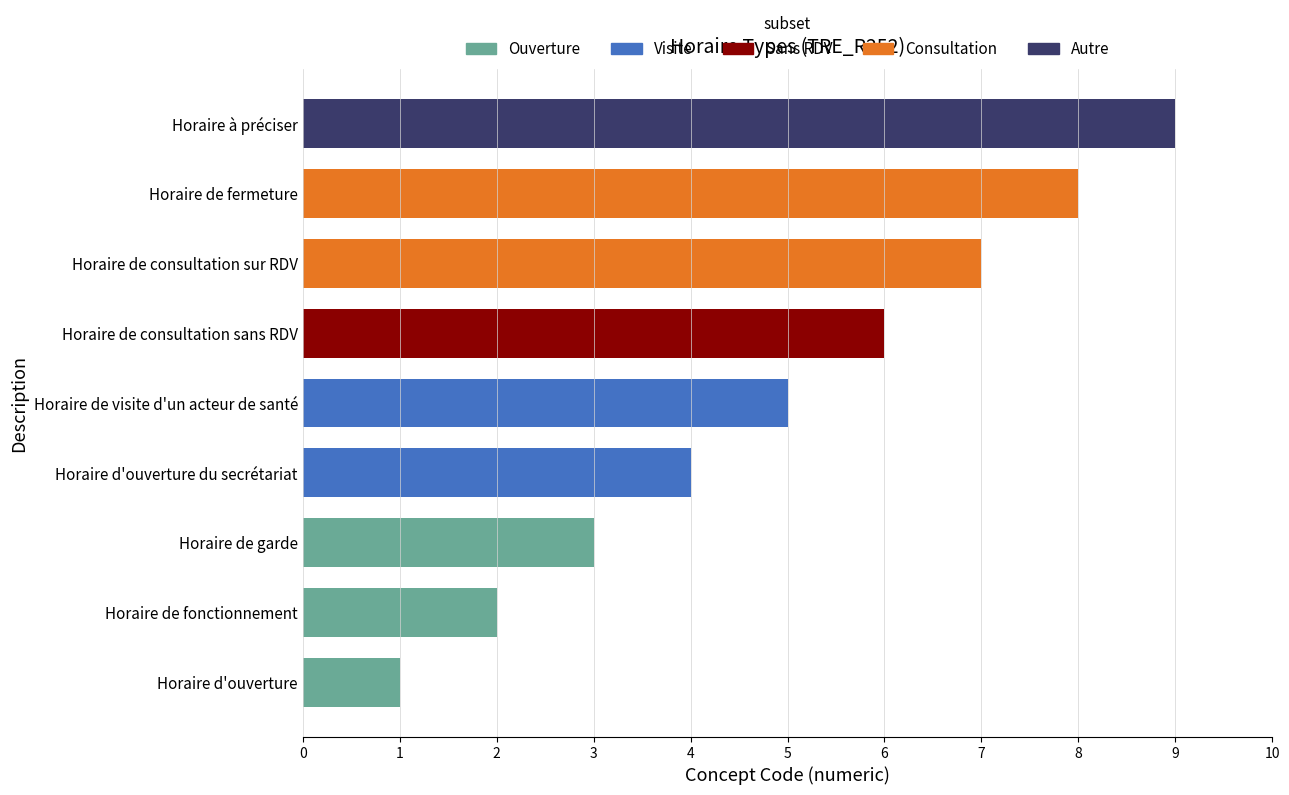

How many values are between 3 and 7?

5